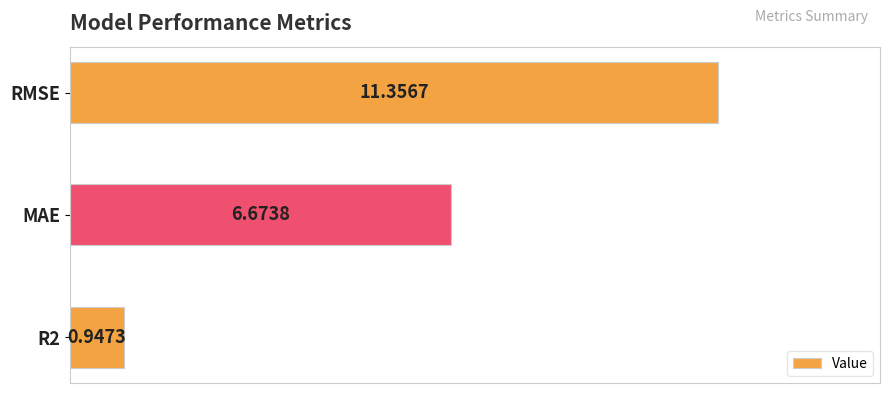

Which has a higher value, RMSE or R2?

RMSE